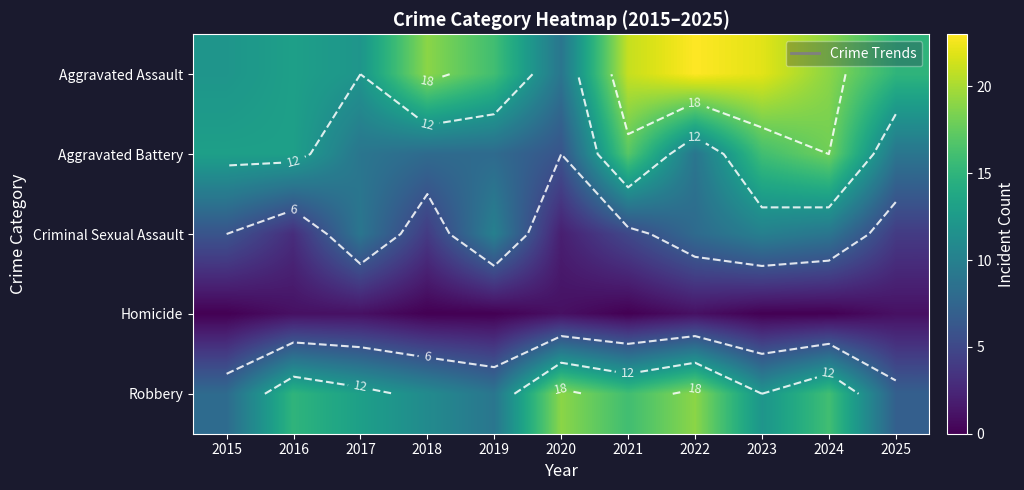

What is the difference between the second highest and second lowest values in the Homicide series?

1